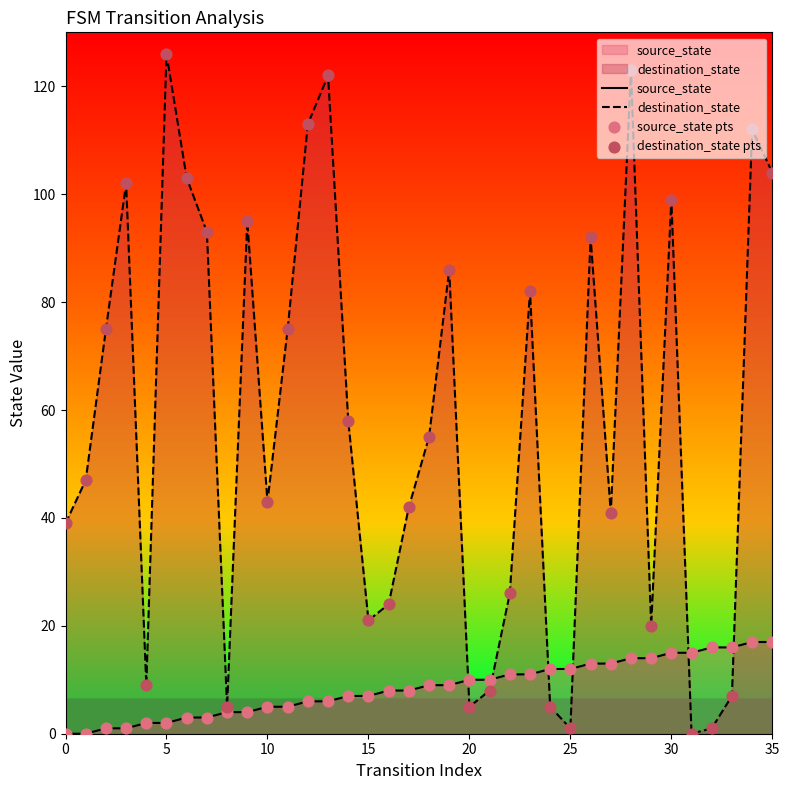

Which series has the widest spread of values?

destination_state